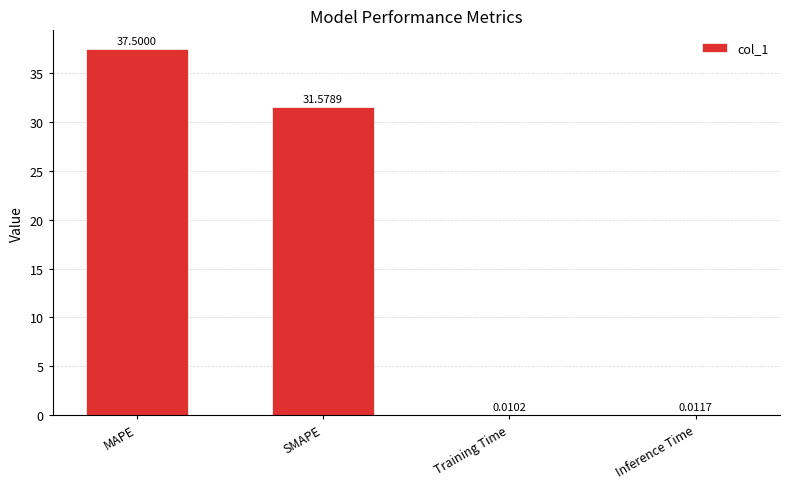

What is the sum of all values?

69.1